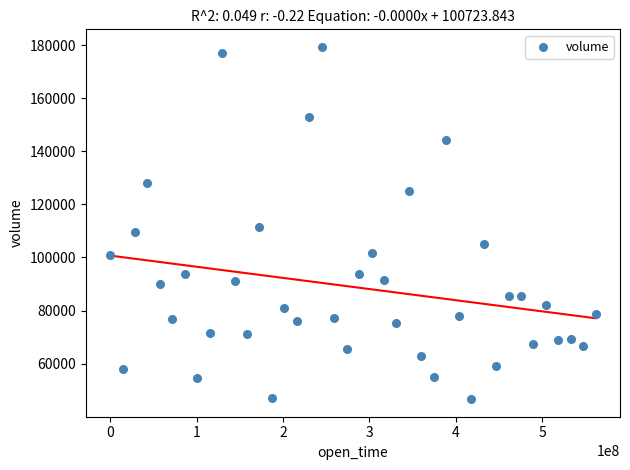

What is the range of X values (max minus min)?

561600000.0